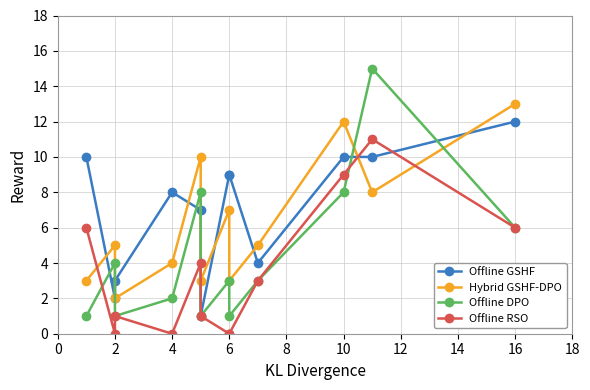

Count the number of data series in this chart.

4